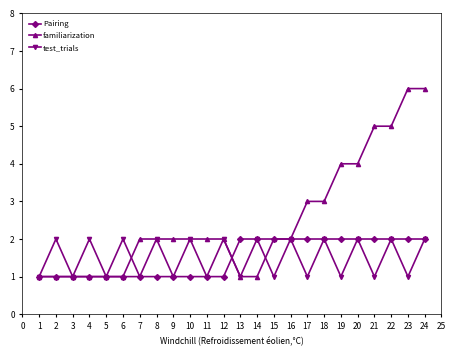

What is the difference between the maximum and minimum values in the familiarization series?

5